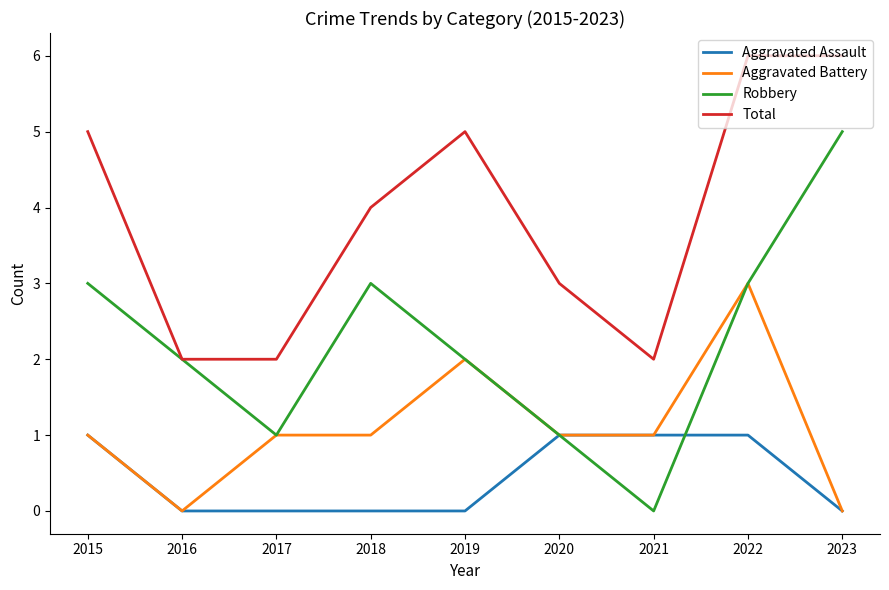

What is the total value across all series at 2021?

4